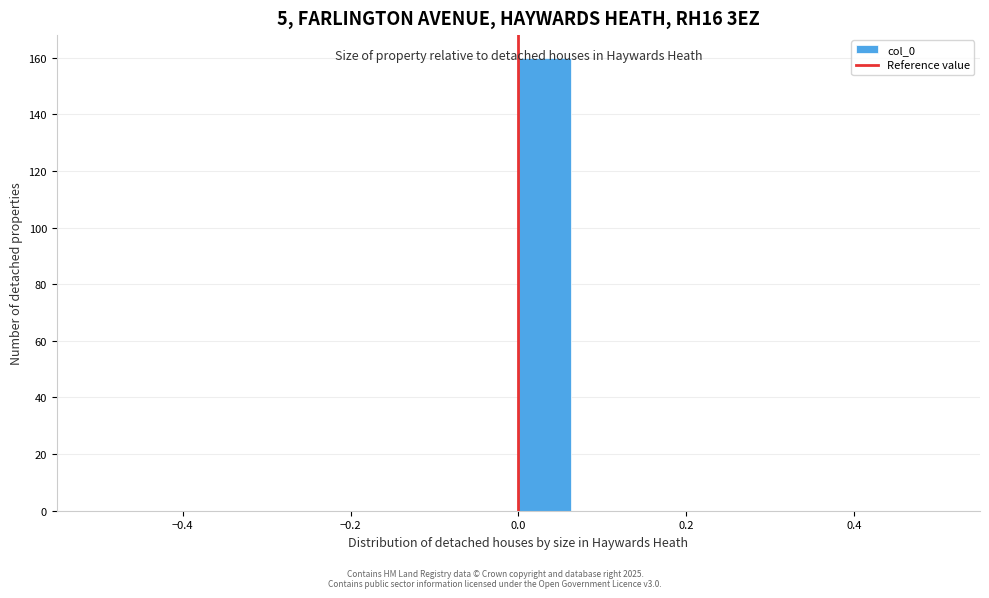

Read against the x-axis, roughly where is the centre of the tallest bar?

0.04